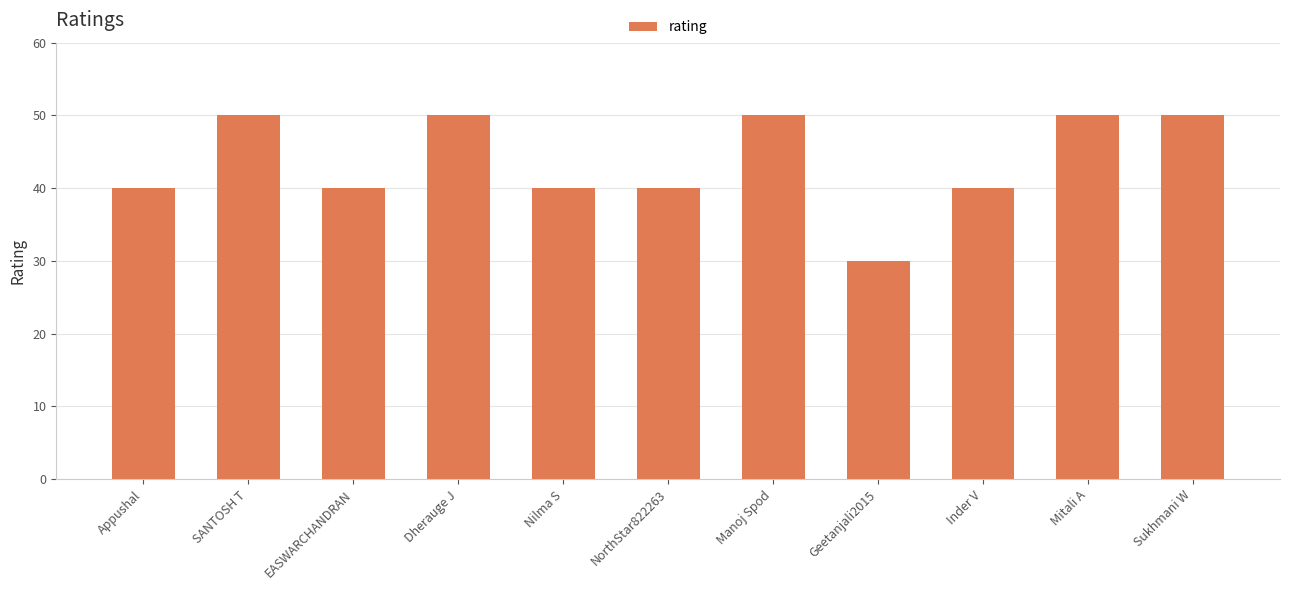

How many values are between 40 and 50?

10